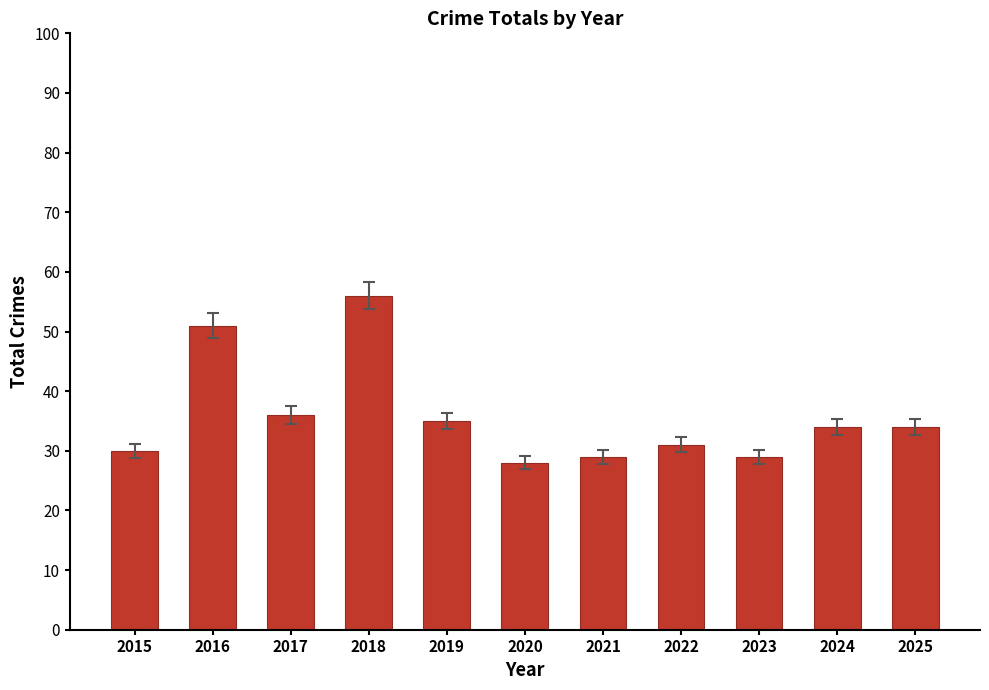

What is the value of the 9th bar from the left?

29